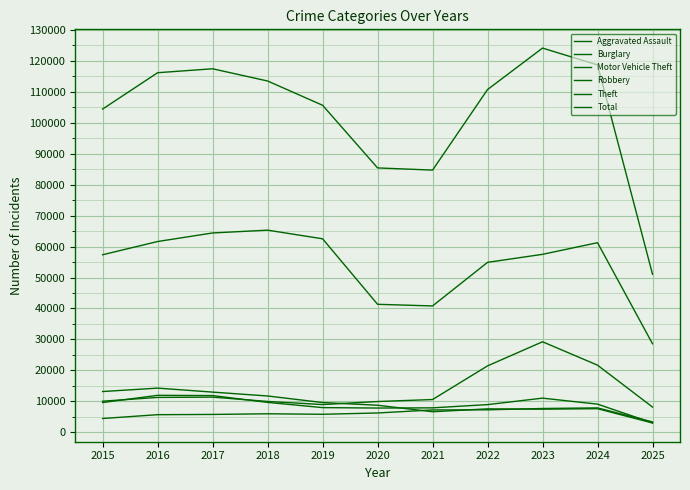

Is this an area chart (filled region under the line)?

No